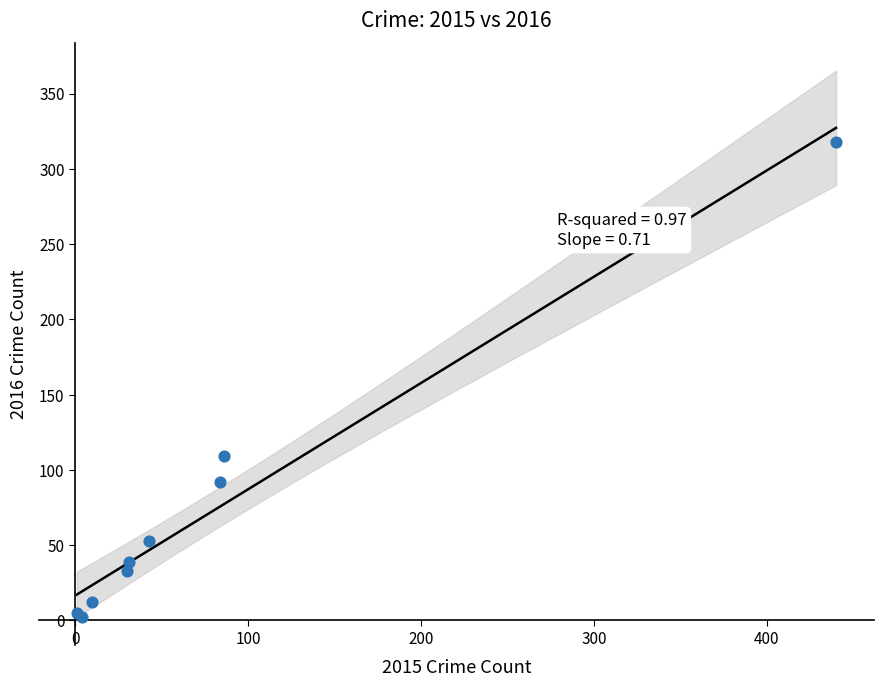

What Y value in the scatter plot is closest to 160?

109